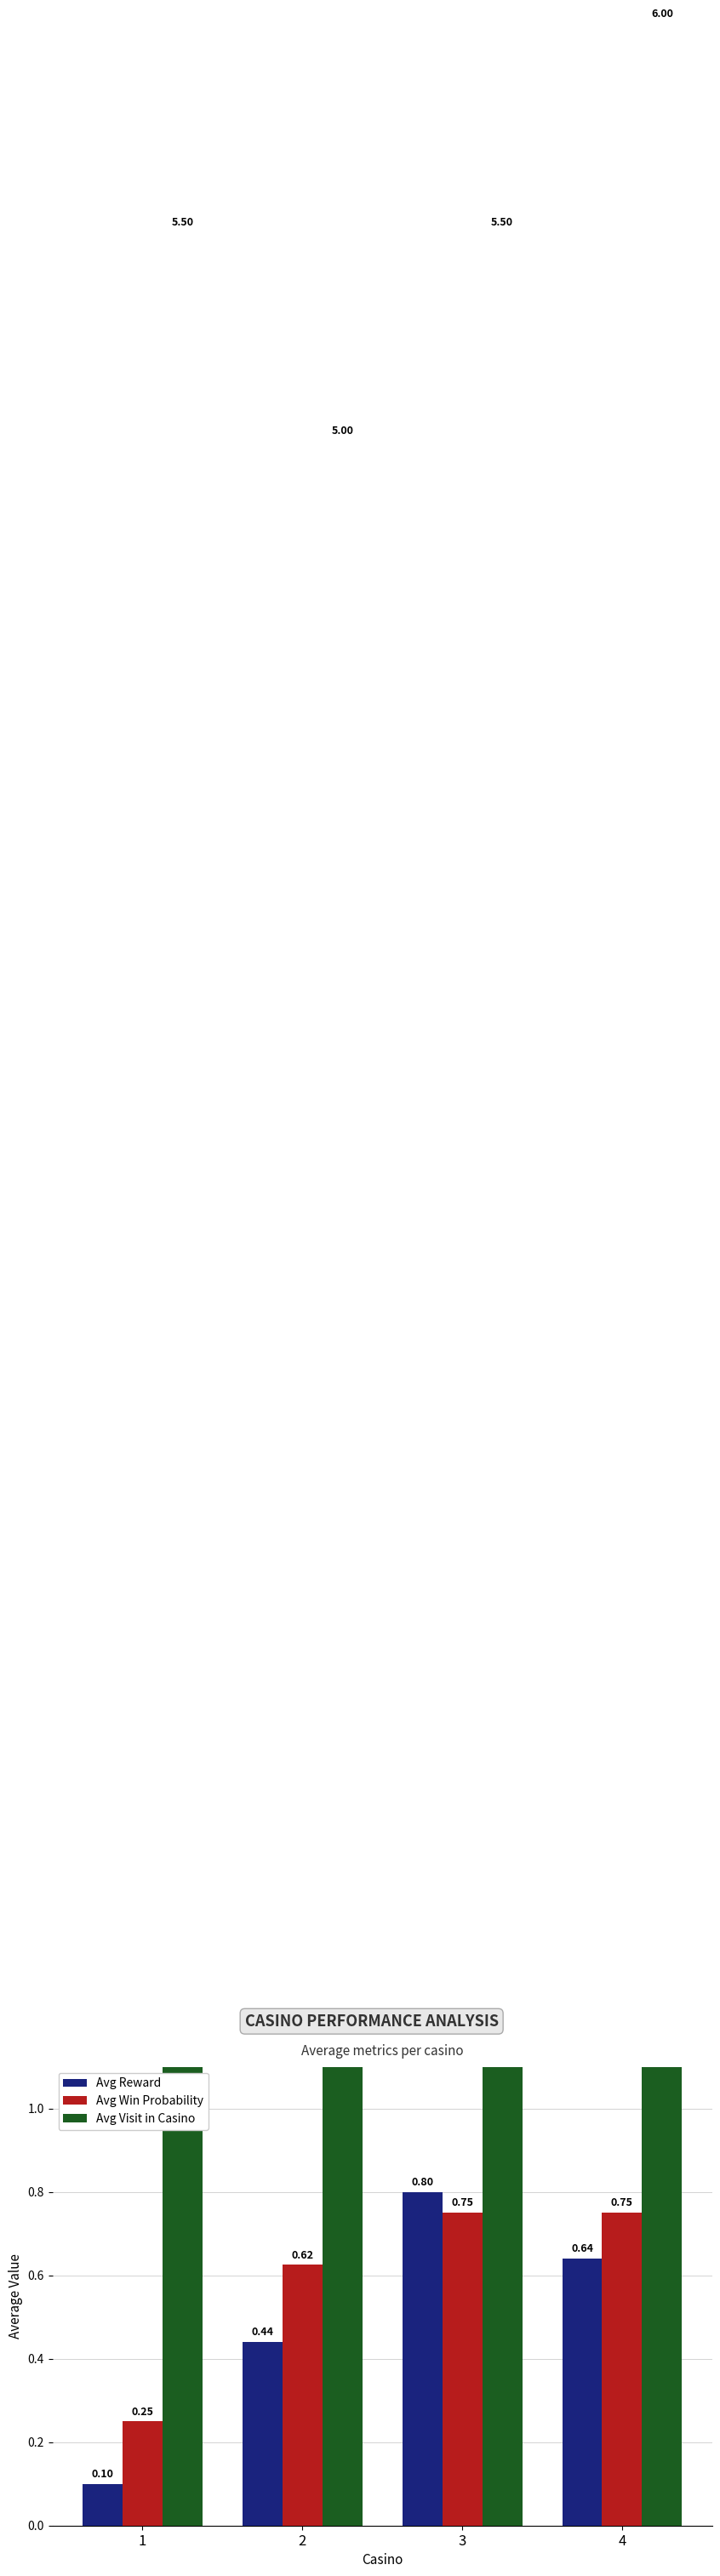

Reading left to right, extract all data points from this chart.

Avg Reward: 1=0.1	2=0.4	3=0.8	4=0.6
Avg Win Probability: 1=0.2	2=0.6	3=0.8	4=0.8
Avg Visit in Casino: 1=5.5	2=5.0	3=5.5	4=6.0